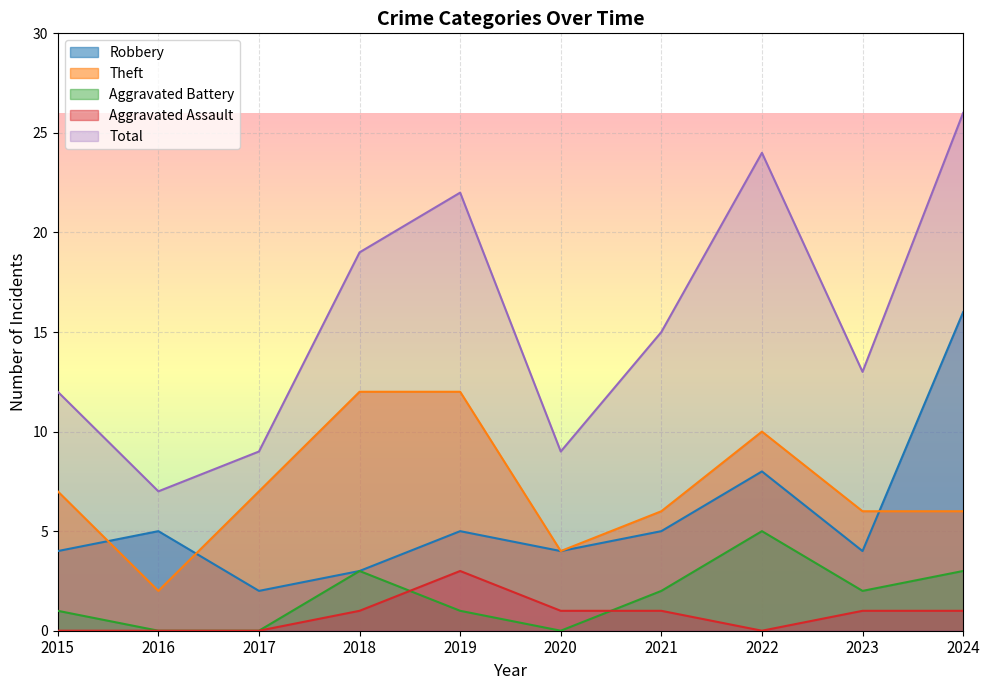

How many categories are shown in the chart?

10